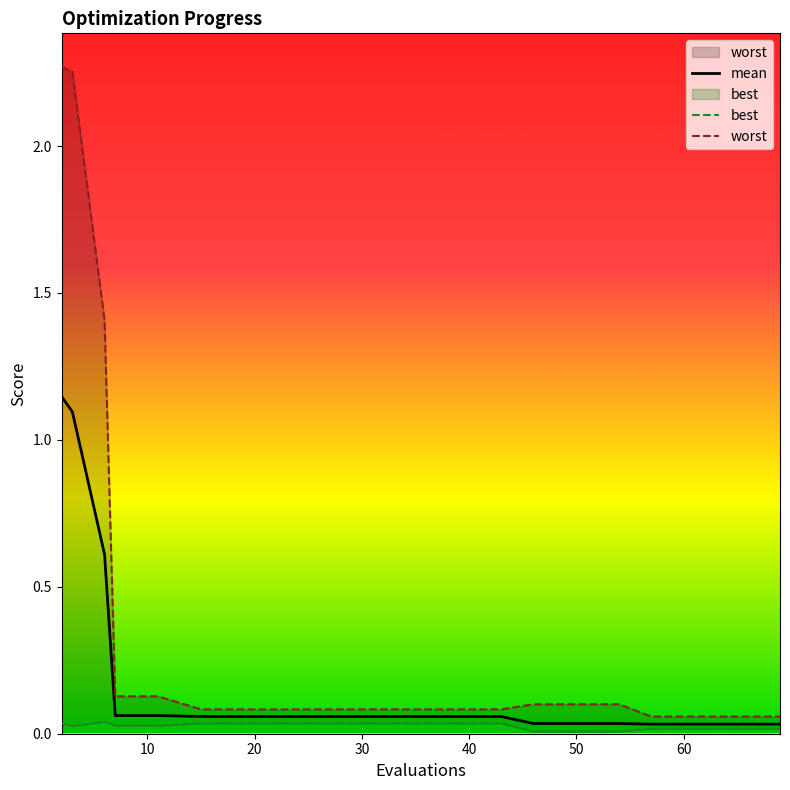

Which series changed the most between 20 and 50?

worst